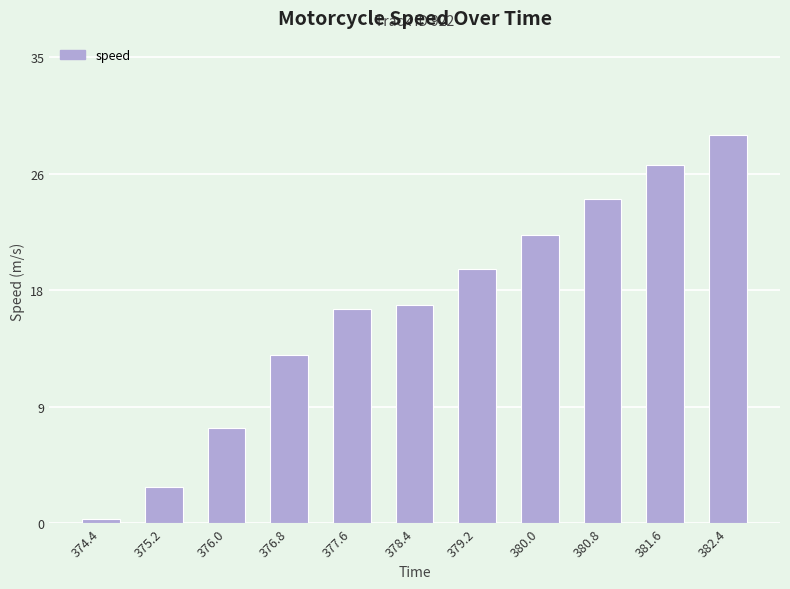

What is the difference between the second highest and second lowest values?

24.3